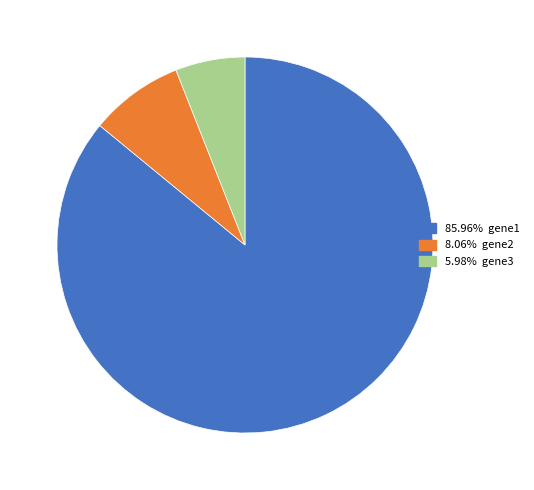

Does any single category account for the majority?

Yes